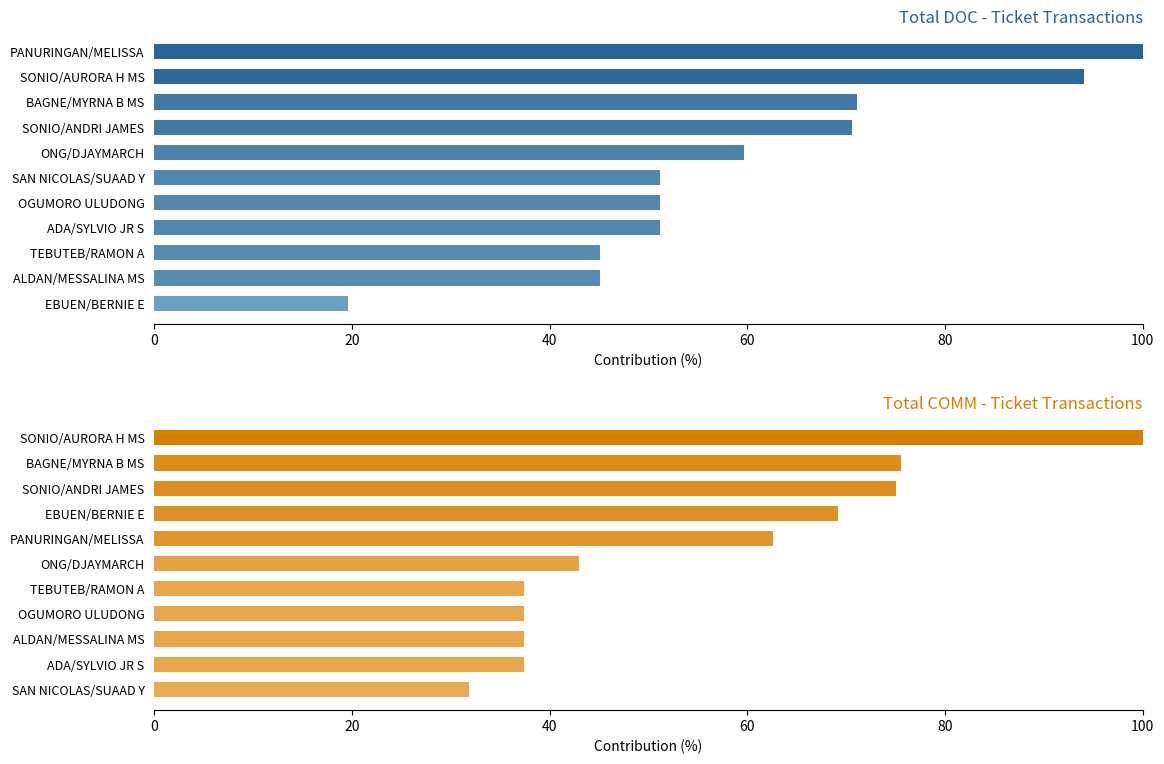

Which series has the largest total across all categories?

TOTAL DOC